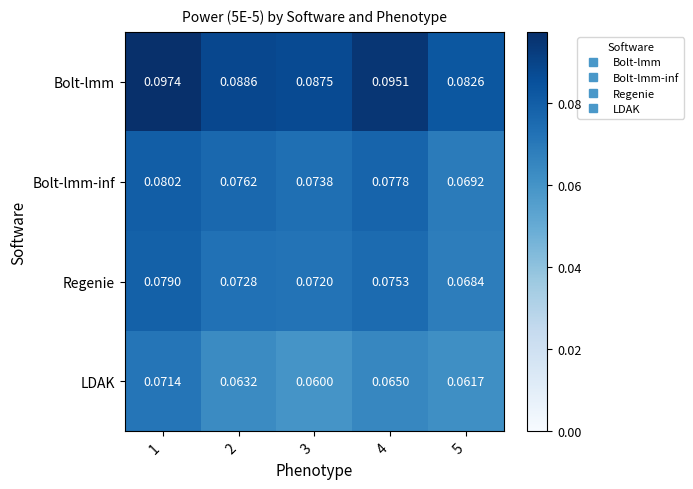

What is the total value across all series at 5?

0.3